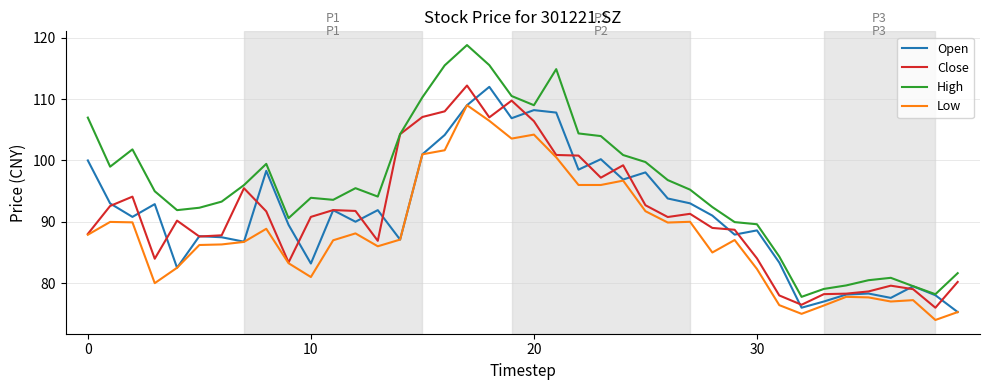

What is the smallest value displayed?

74.0